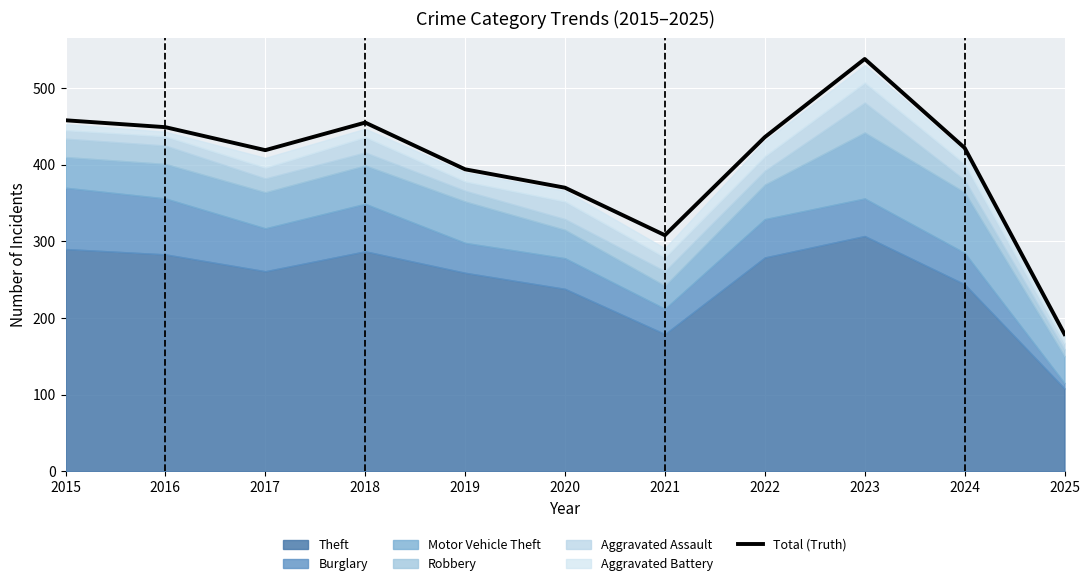

What is the average value?

403